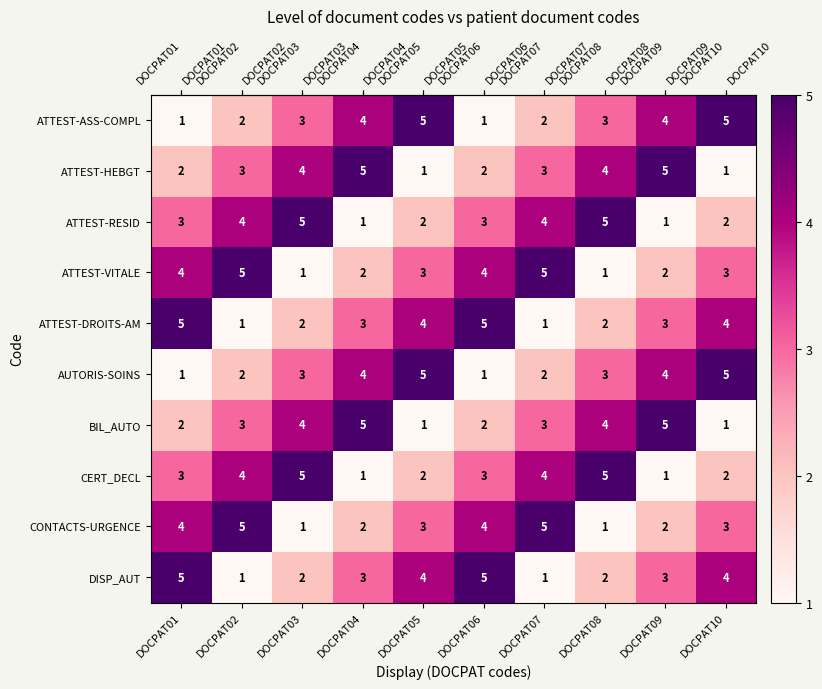

The value of ATTEST-ASS-COMPL at DOCPAT10 is 8. True or false?

False